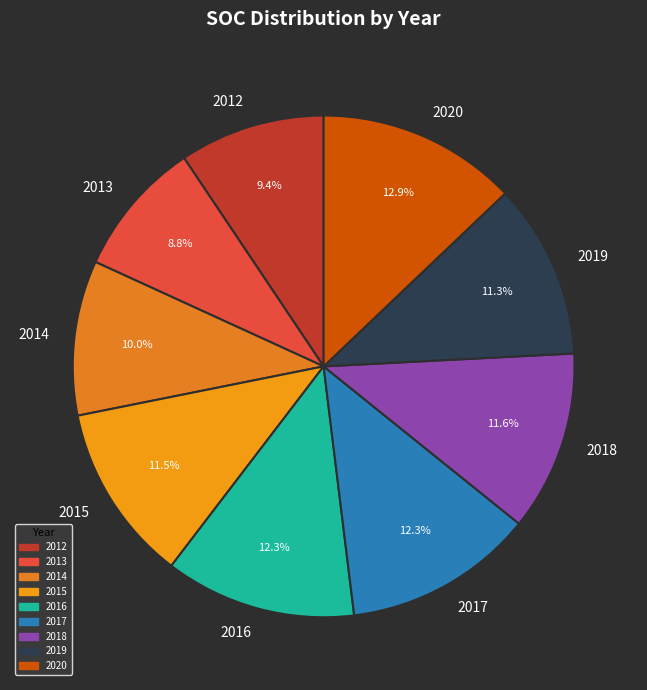

Is the sum of 2019 and 2018 greater than half?

No